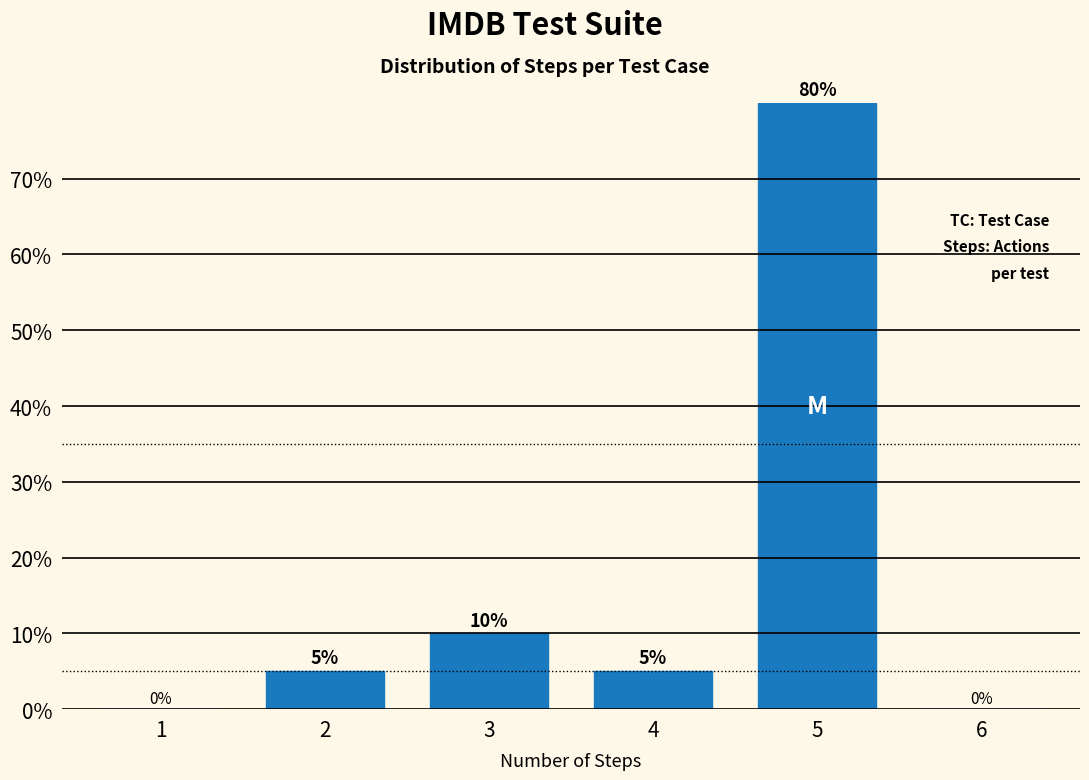

Reading right to left, transcribe all the data shown in this chart.

5=80	4=5	3=10	2=5